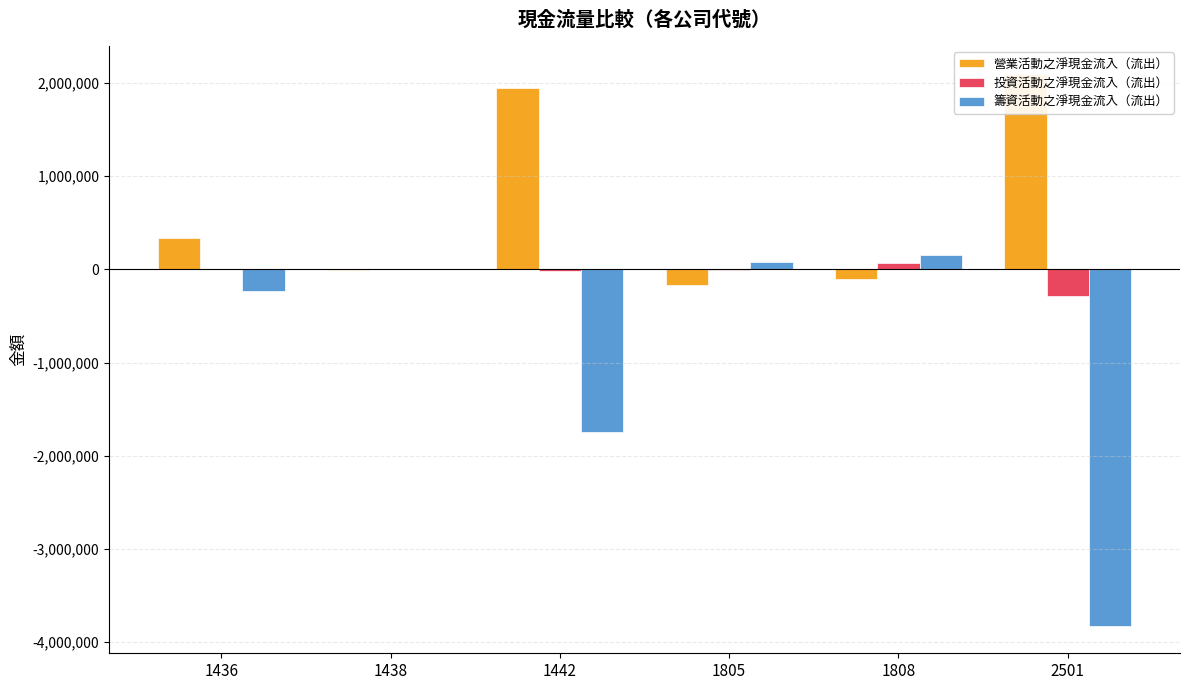

Reading right to left, what are all the values shown in this chart?

營業活動之淨現金流入（流出）: 2099199	-103710	-167451	1947831	-6359	340268
投資活動之淨現金流入（流出）: -283785	71955	-2400	-20000	-61	7823
籌資活動之淨現金流入（流出）: -3822814	160098	79692	-1740429	0	-229834